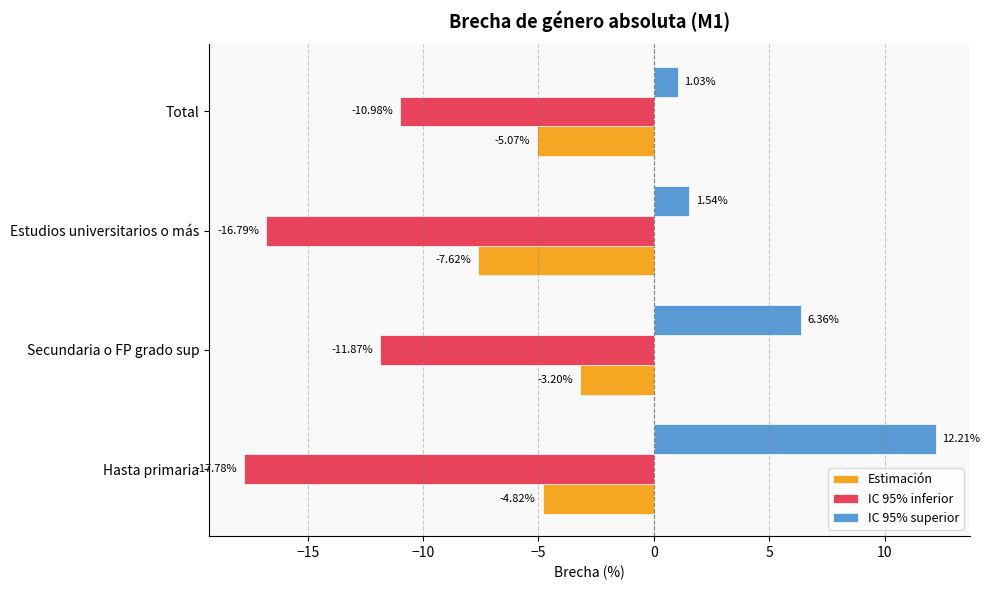

Rank the series by their maximum value, from lowest to highest.

IC 95% inferior, Estimación, IC 95% superior